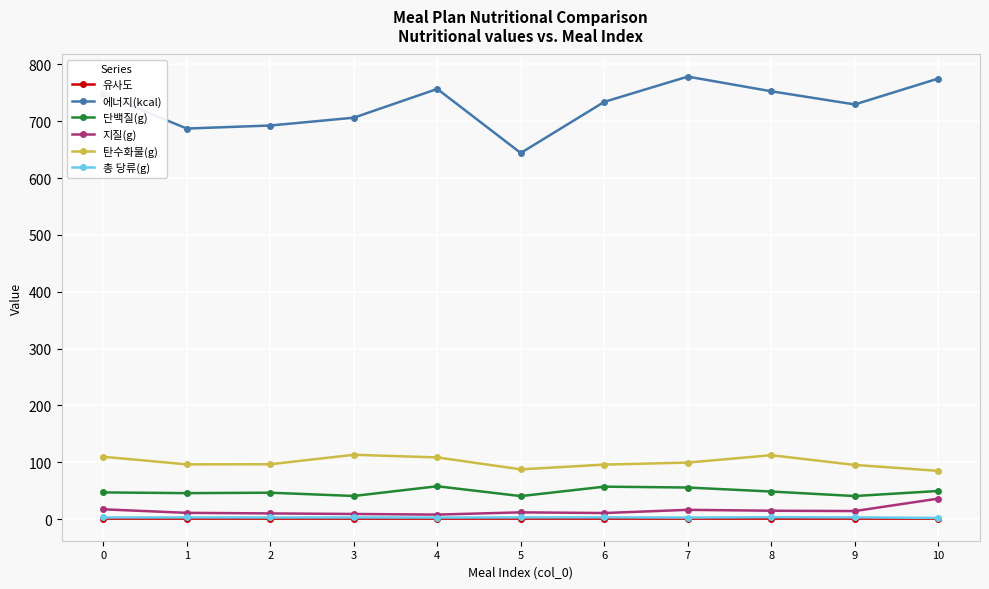

True or false: 에너지(kcal) and 지질(g) intersect in this chart.

False